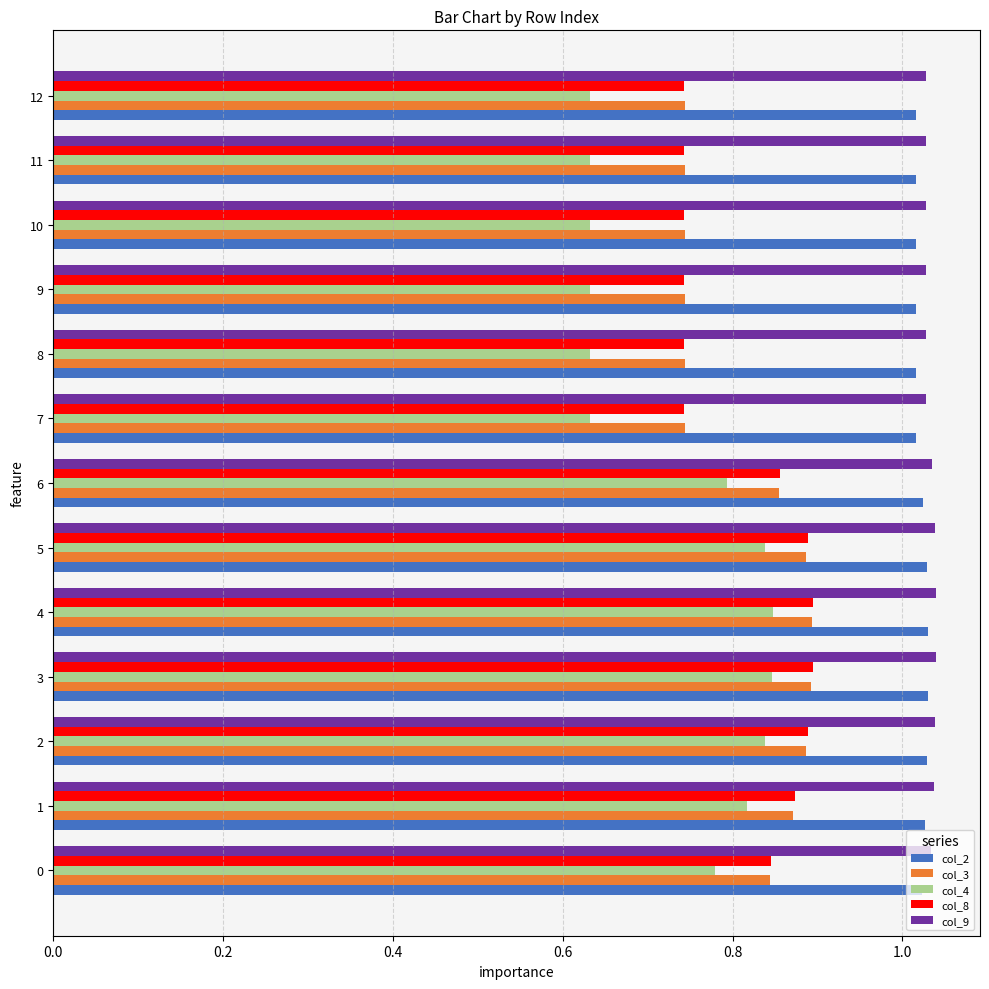

What is the total value across all series at 6?

4.6